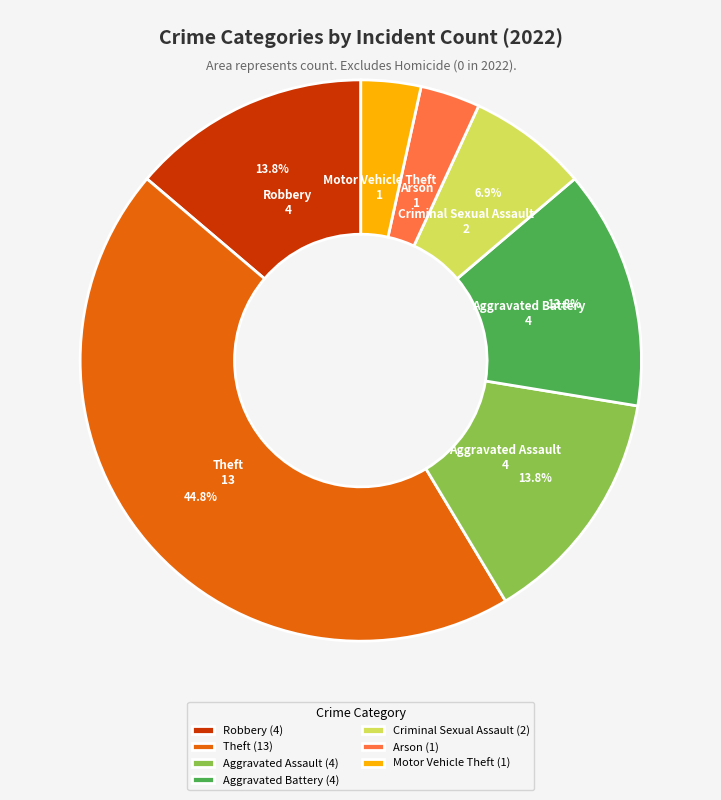

What portion of the pie excludes Theft (13)?

55.2%